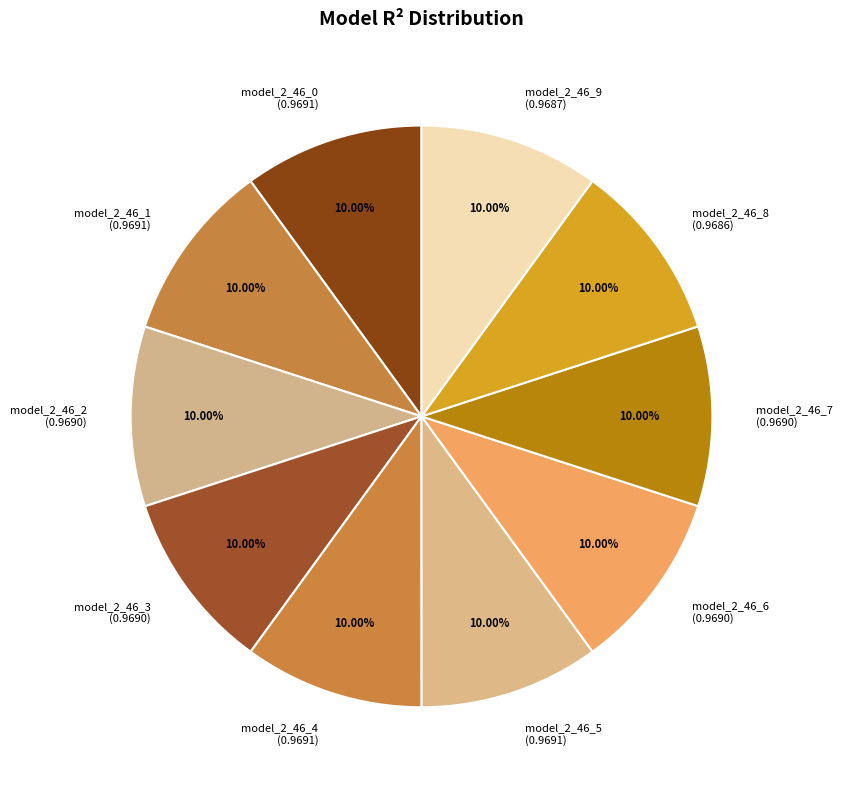

Is there any slice that represents more than half of the pie?

No